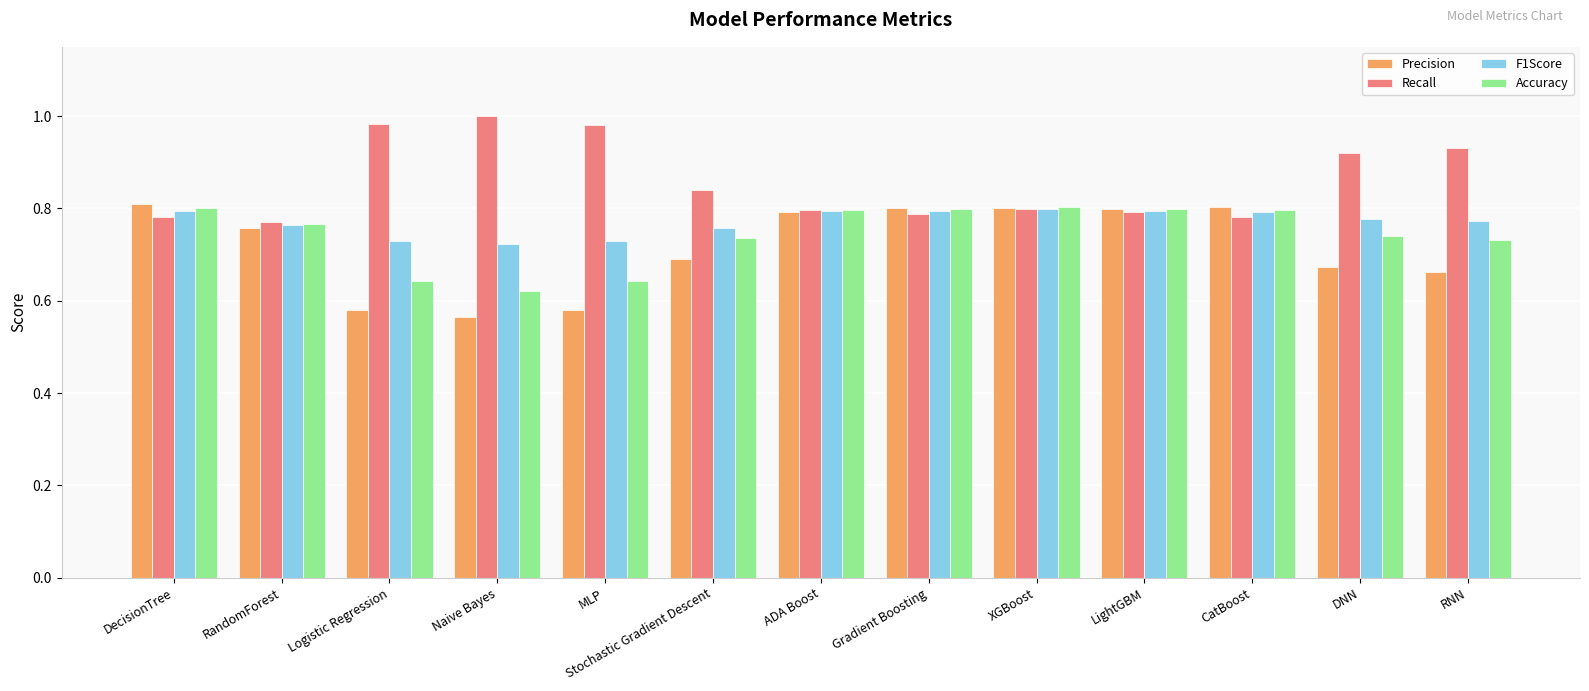

At how many categories does at least one series exceed 0?

13